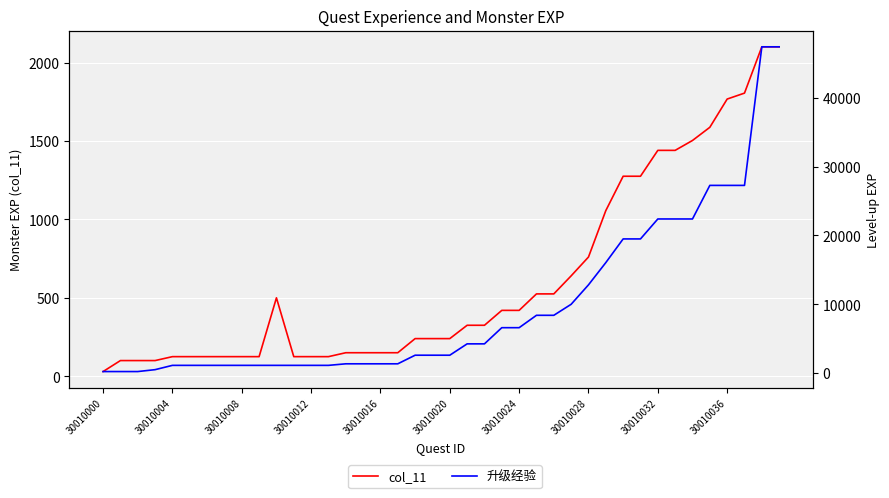

What is the value of the col_11 point at the 39th from the left?

2100